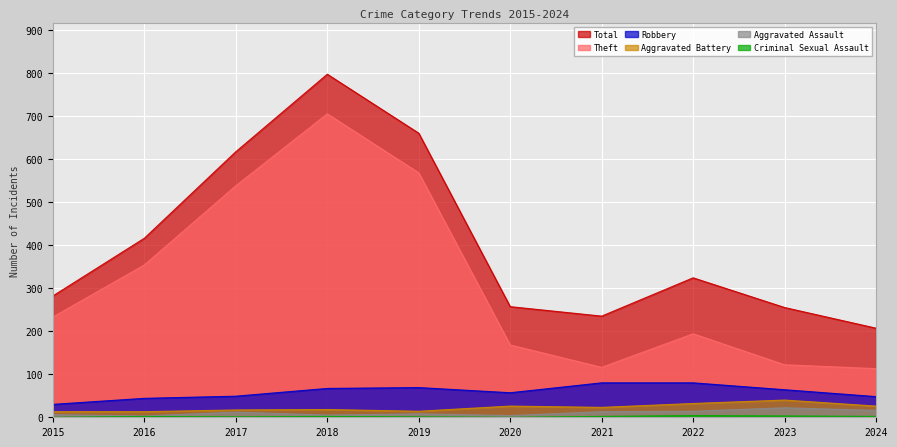

Which label corresponds to the largest value in the chart?

2018